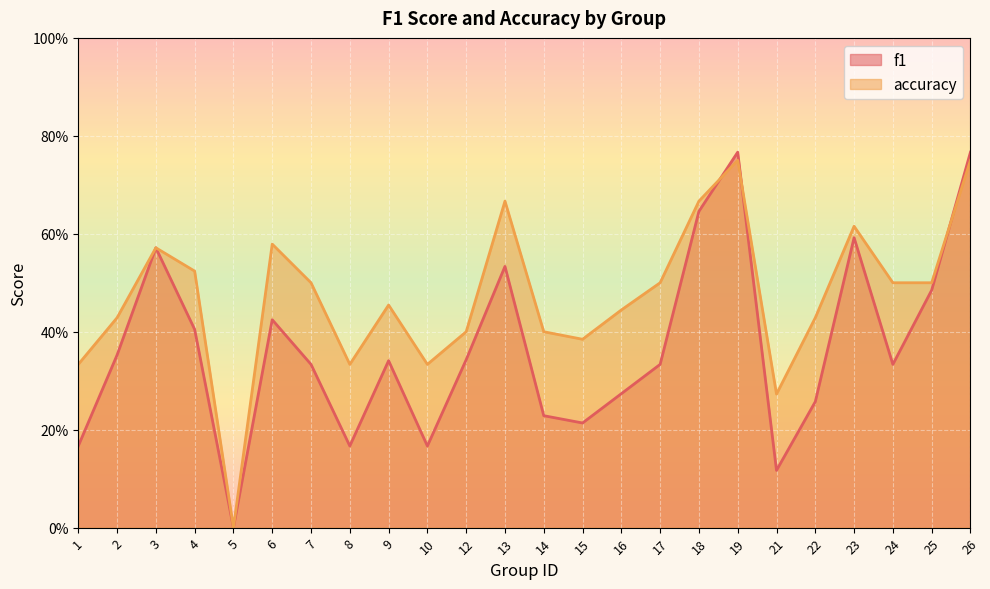

Count the number of categories in the chart.

24